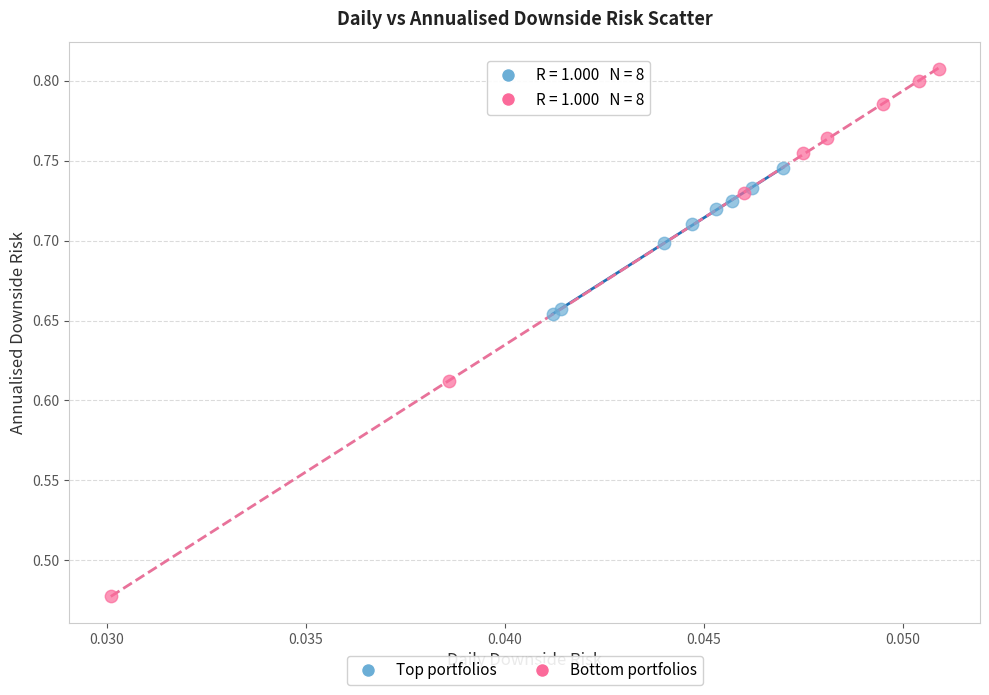

Which series contains the lowest Y value?

Bottom portfolios